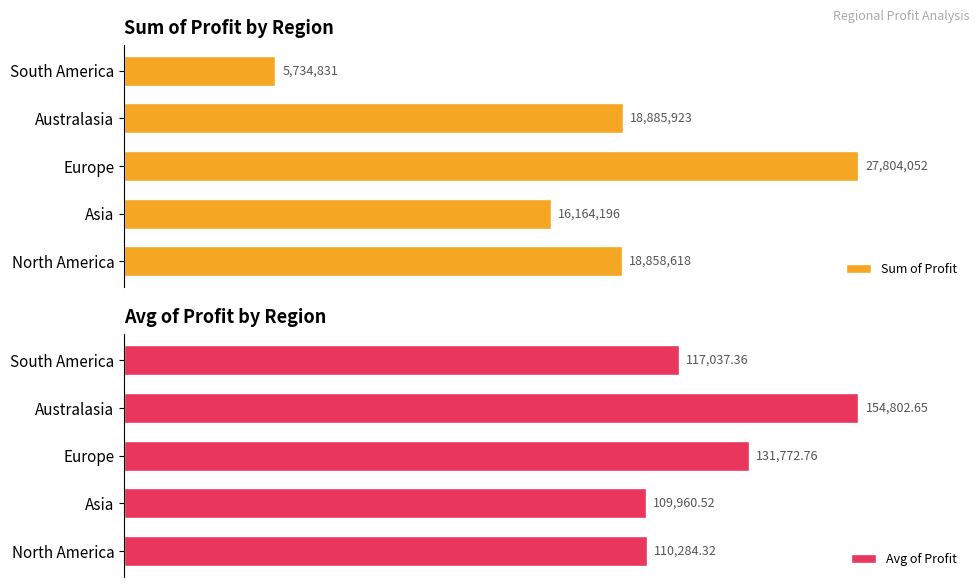

What are all the series names shown in the legend?

Sum of Profit, Avg of Profit